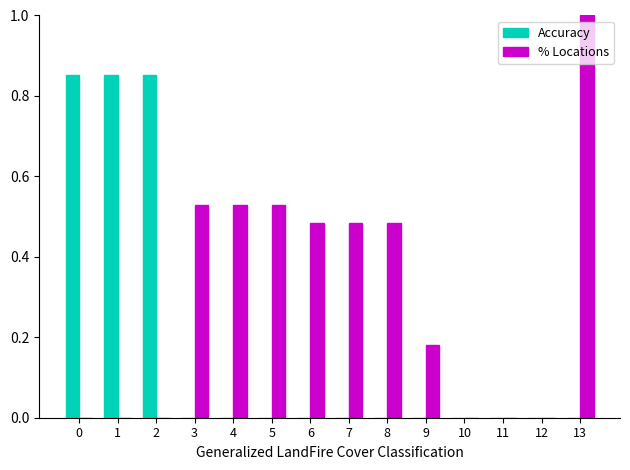

At which label does % Locations reach its peak?

13